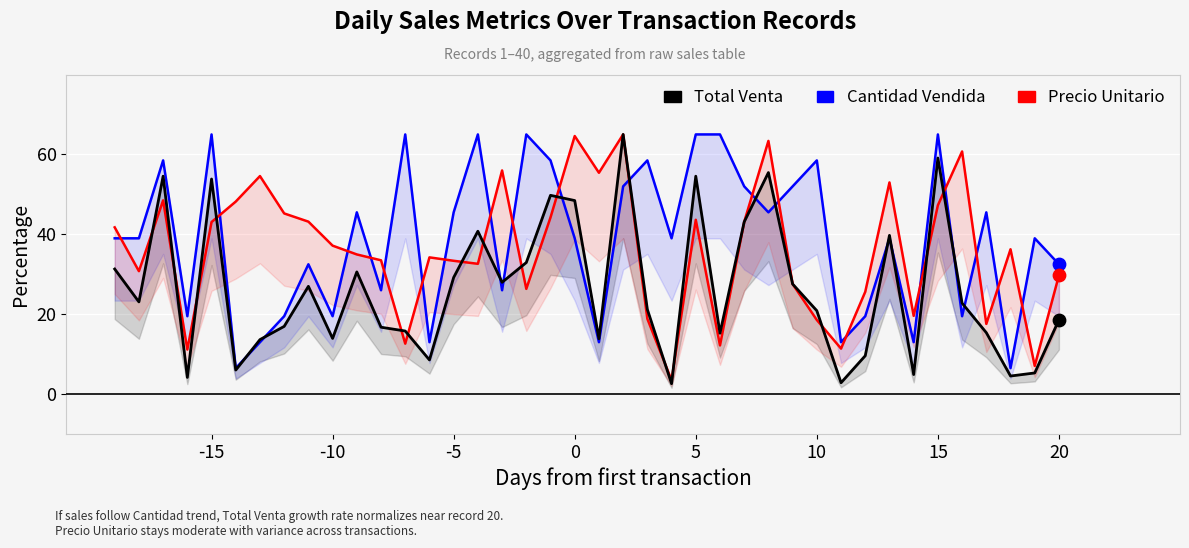

At how many categories does at least one series exceed 58?

15